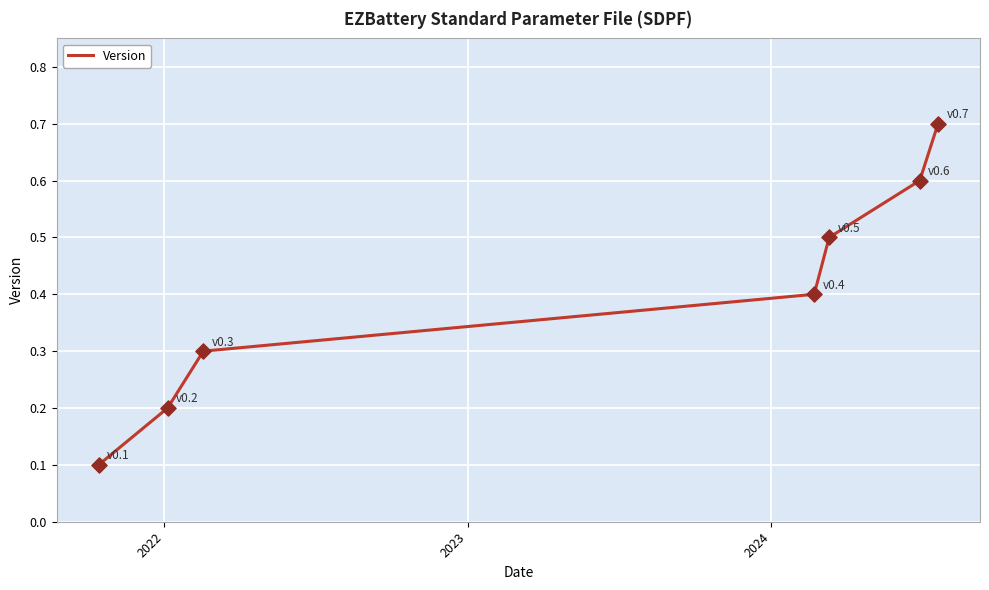

What is the difference between the second highest and minimum values?

0.5